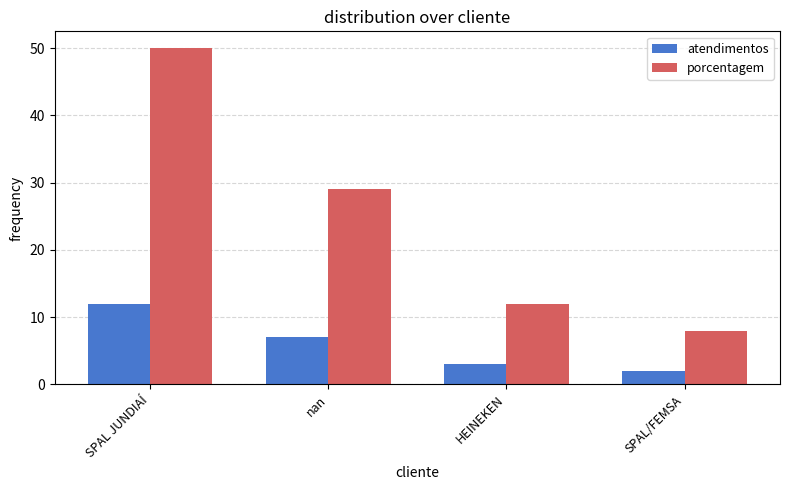

What is the label of the 4th bar from the right?

SPAL JUNDIAÍ